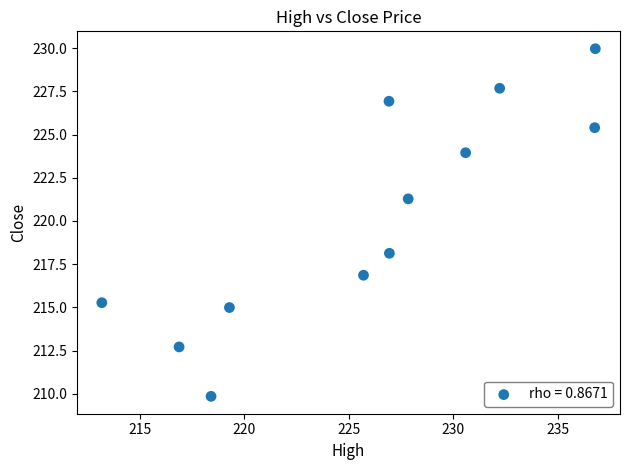

What Y value in the scatter plot is closest to 219?

218.1